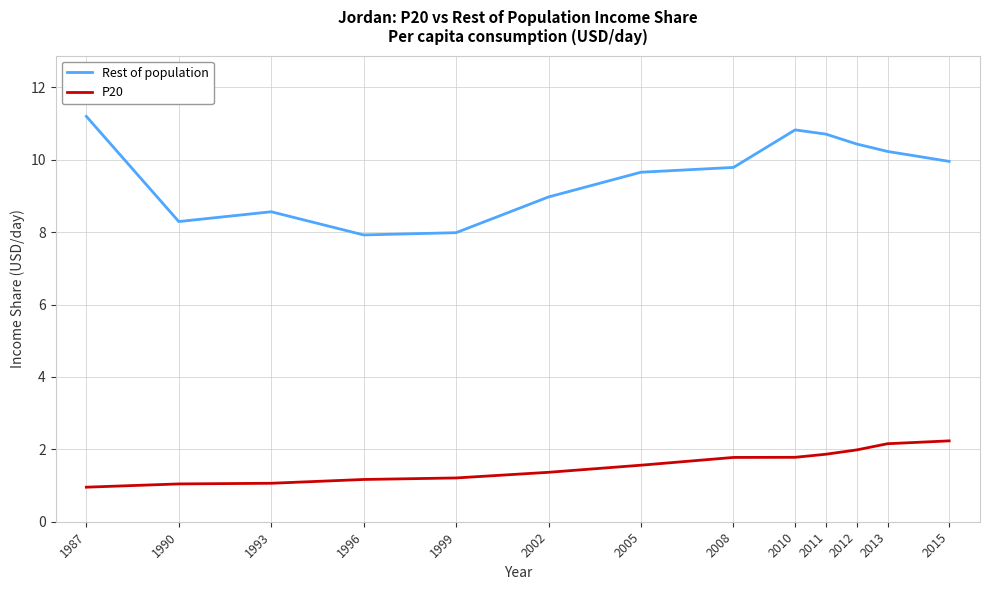

Rank the series at 2008 from highest to lowest value.

Rest of population, P20